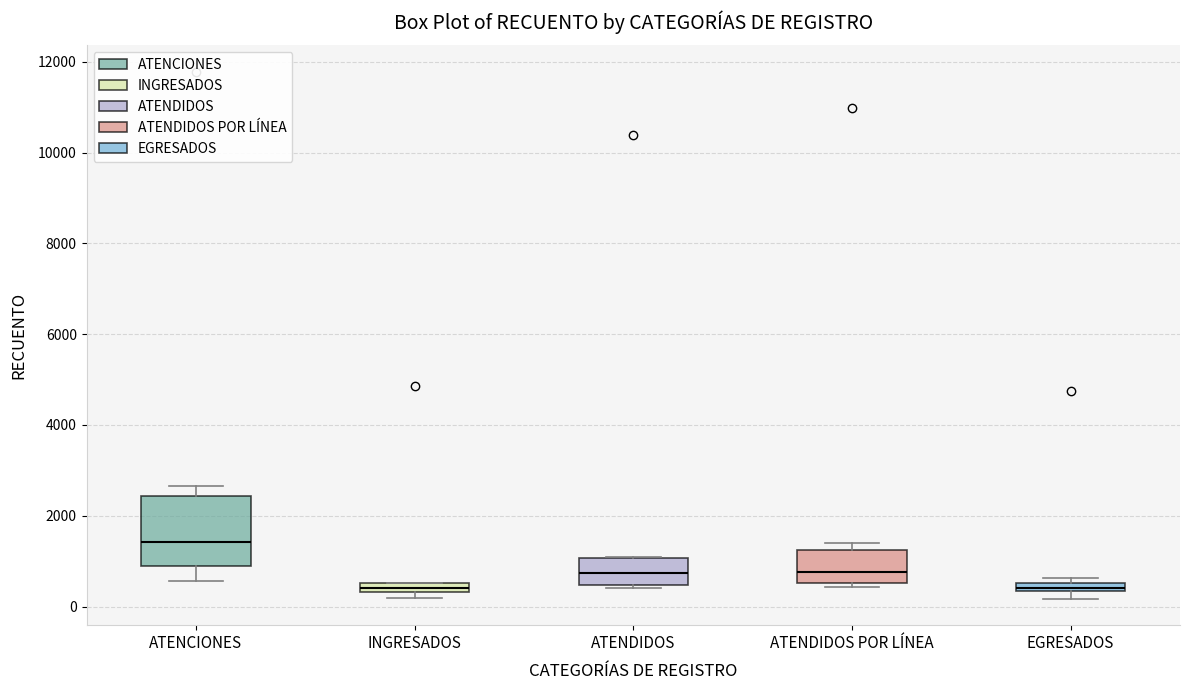

Comparing the boxes themselves (not the whiskers), which one is the tallest?

ATENCIONES